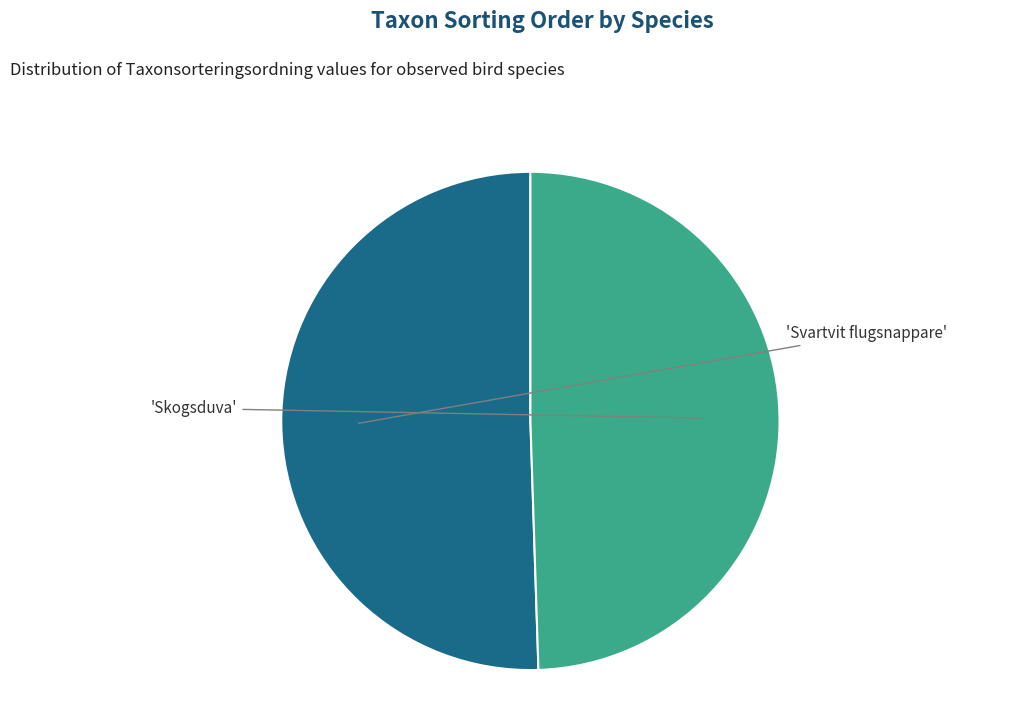

Is there any slice that represents more than half of the pie?

Yes